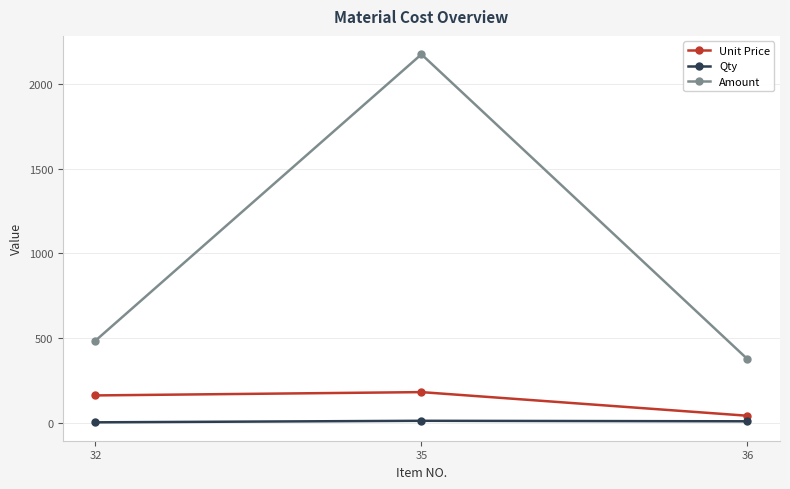

Does the chart have visible grid lines?

Yes